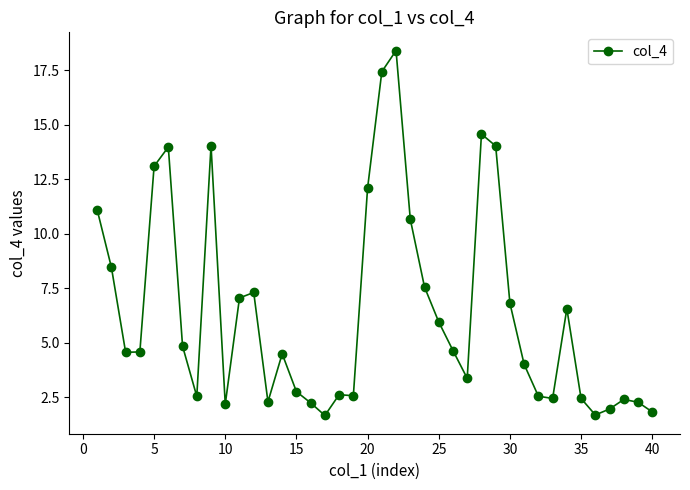

What is the greatest value displayed?

18.4